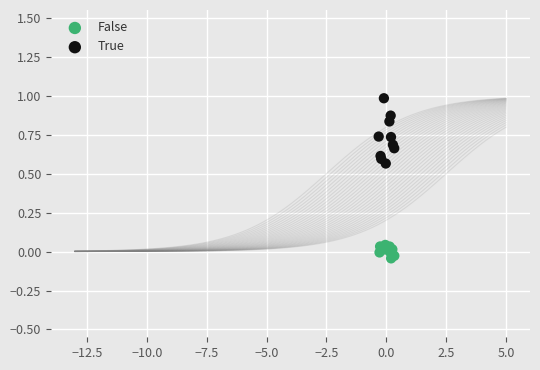

What are all the series names shown in the legend?

False, True